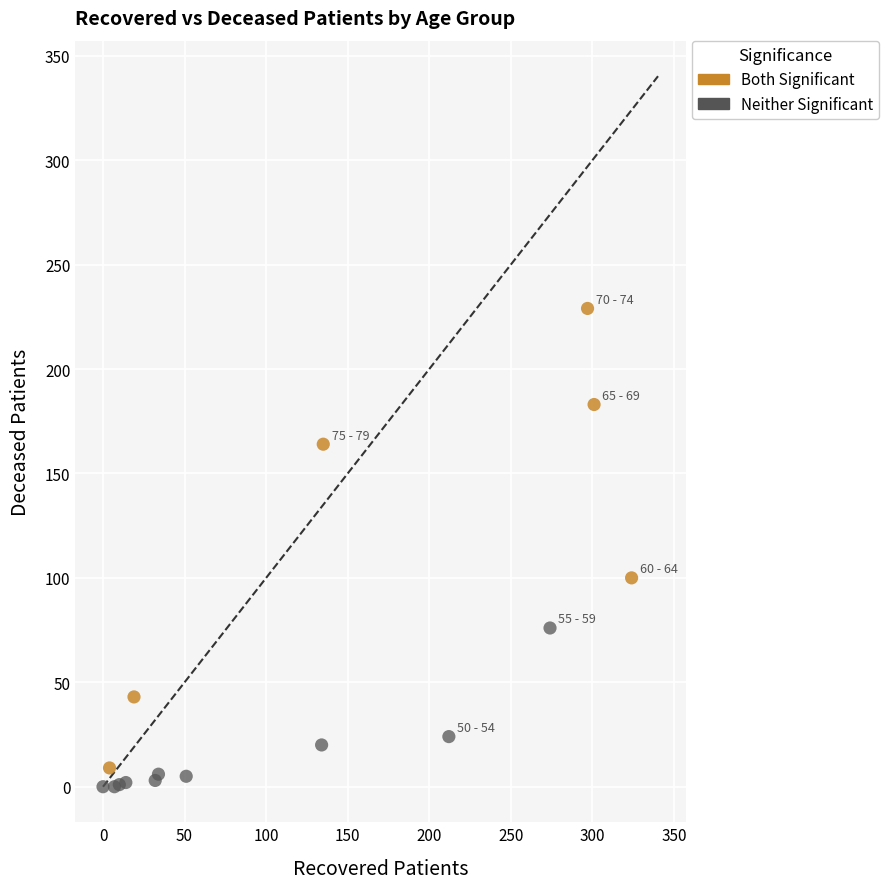

Which series reaches the minimum Y coordinate?

Neither Significant